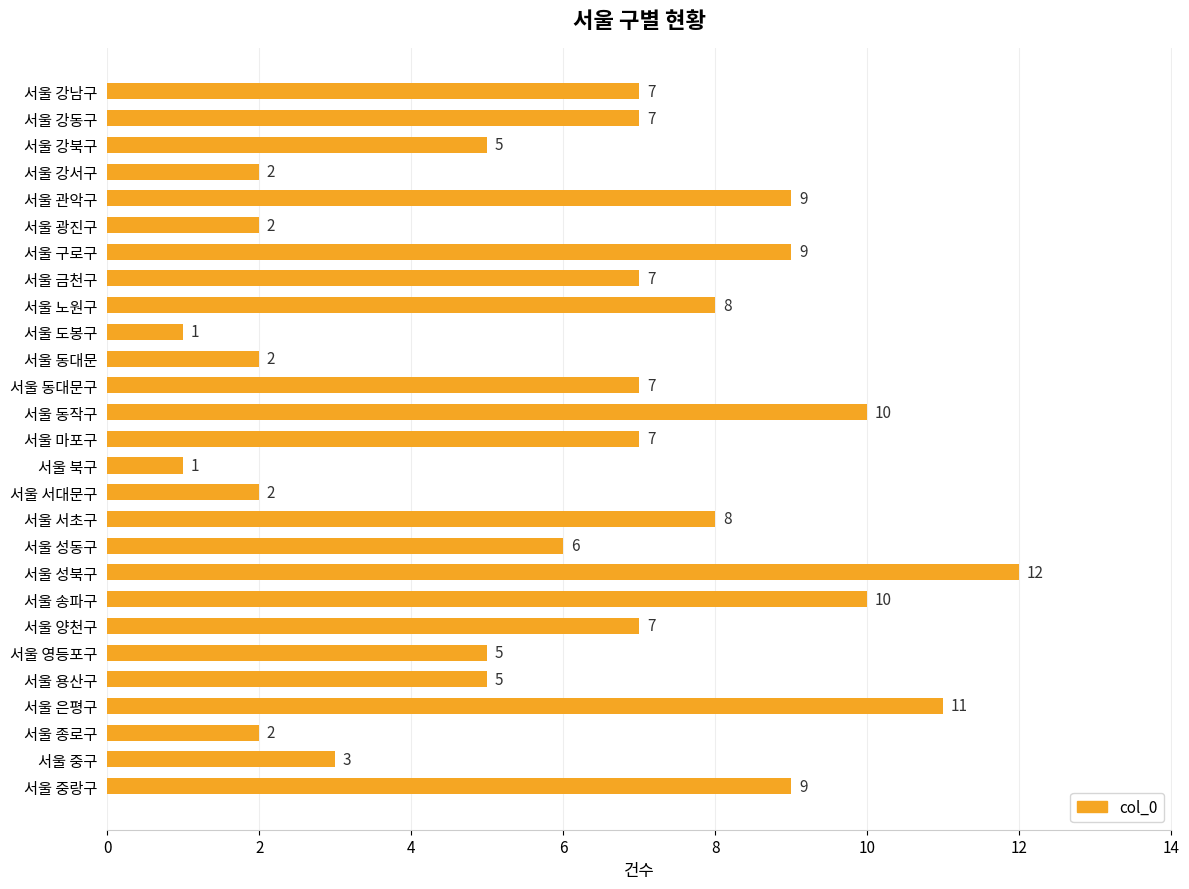

What is the difference between the maximum and second lowest values?

11